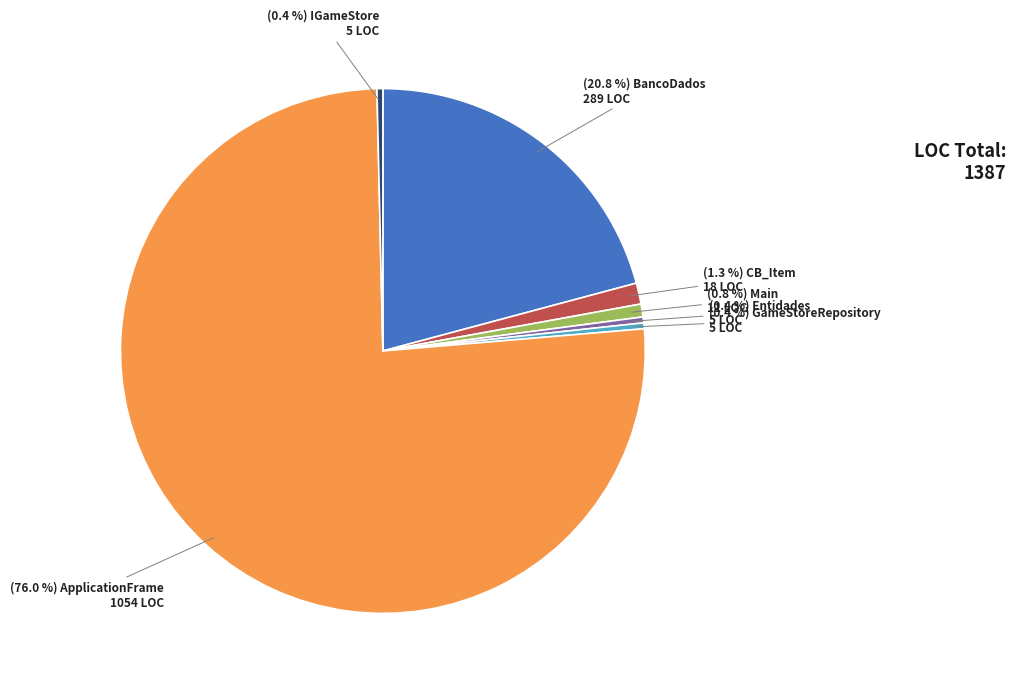

To the nearest percent, what is the difference between the largest and smallest slice percentages?

76%